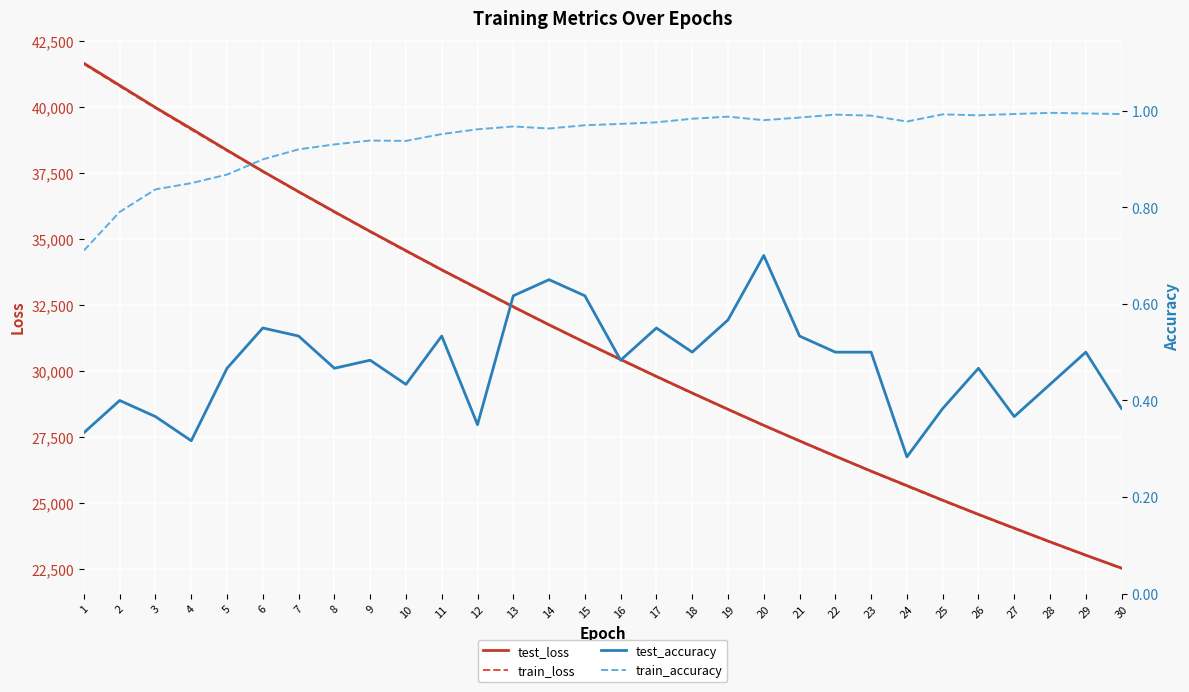

Is it true that test_accuracy equals 0.5 at 29?

True